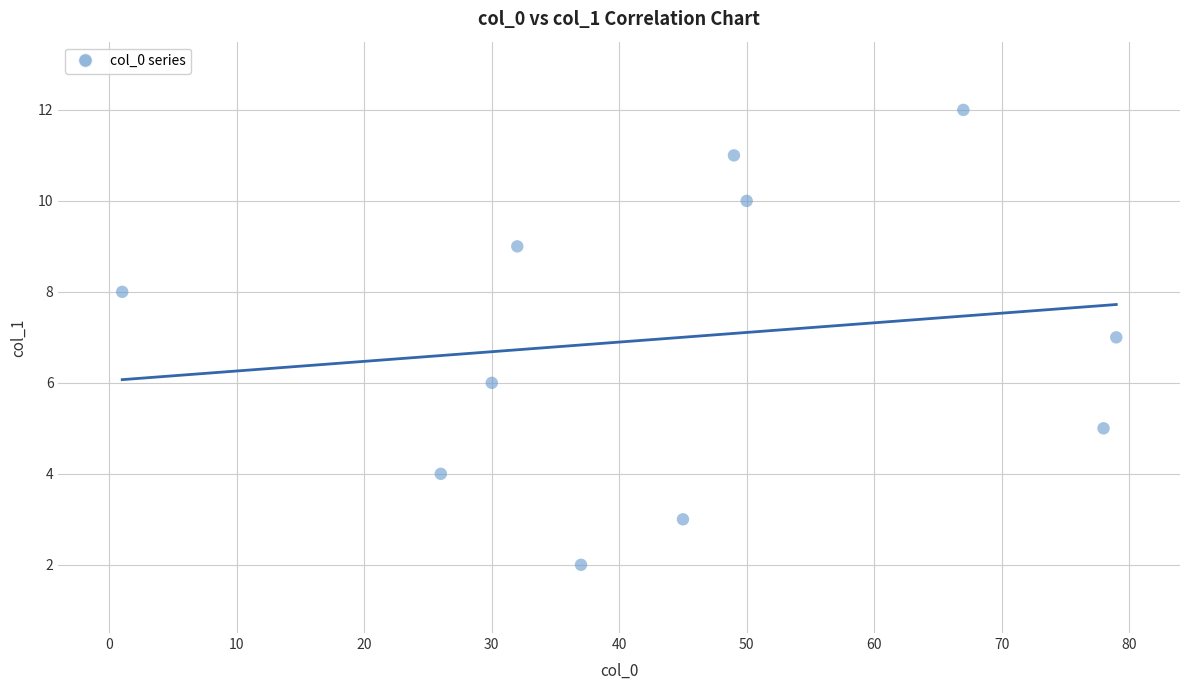

What is the range of X values (max minus min)?

78.0